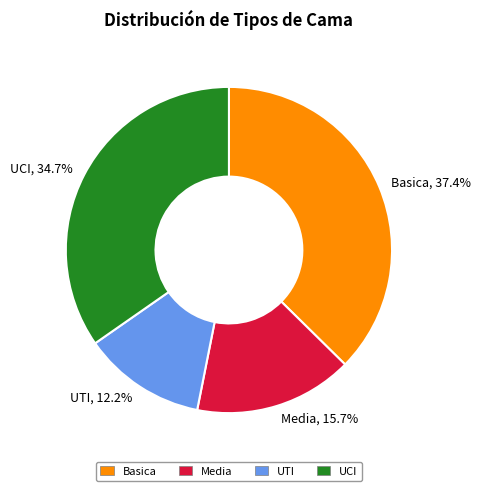

How much of the chart is everything except Media, 15.7%?

84.3%